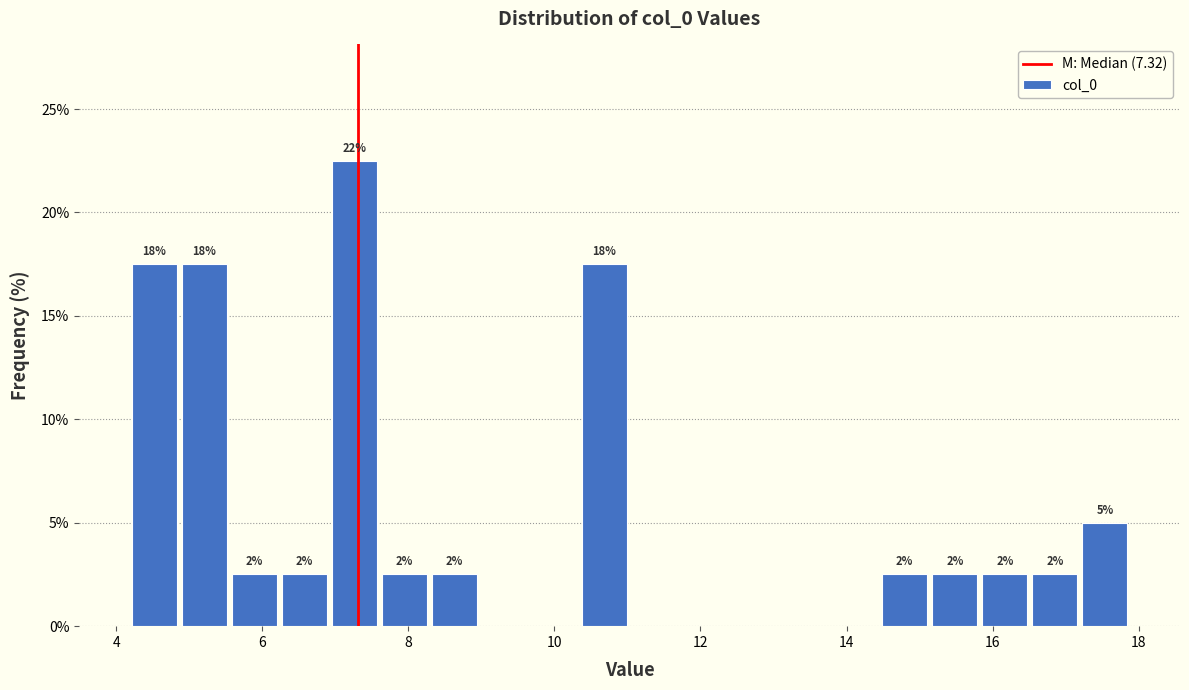

Around what value on the x-axis is the tallest bar? Give the approximate position of its centre, as read against the axis.

7.2